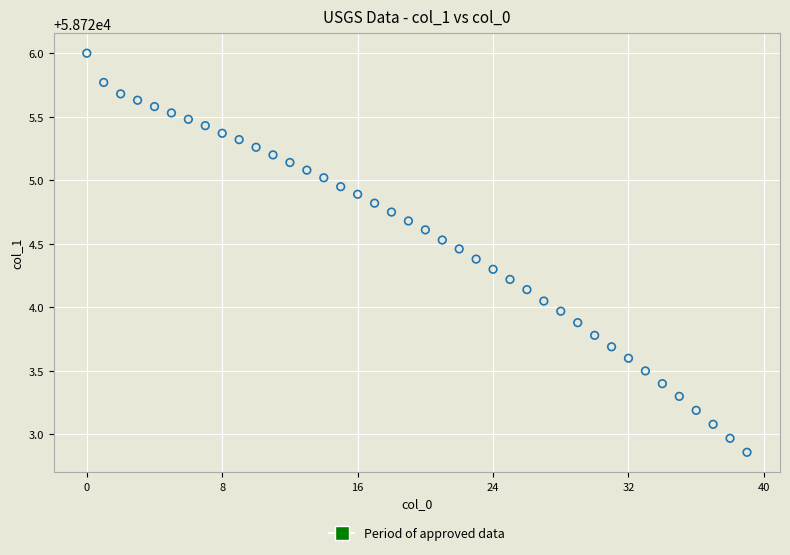

What is the range of Y values (max minus min)?

3.1